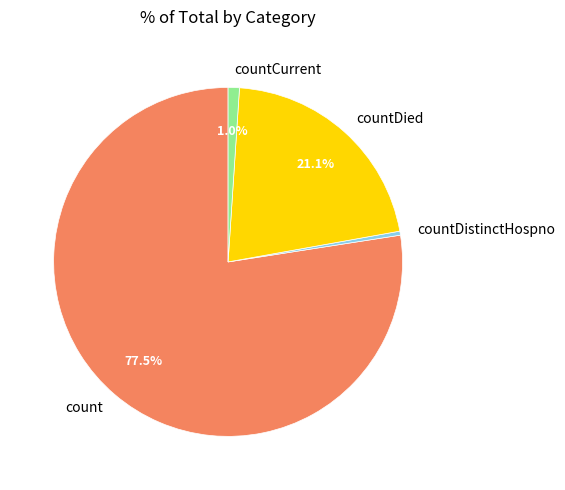

Is there a majority slice in this chart?

Yes